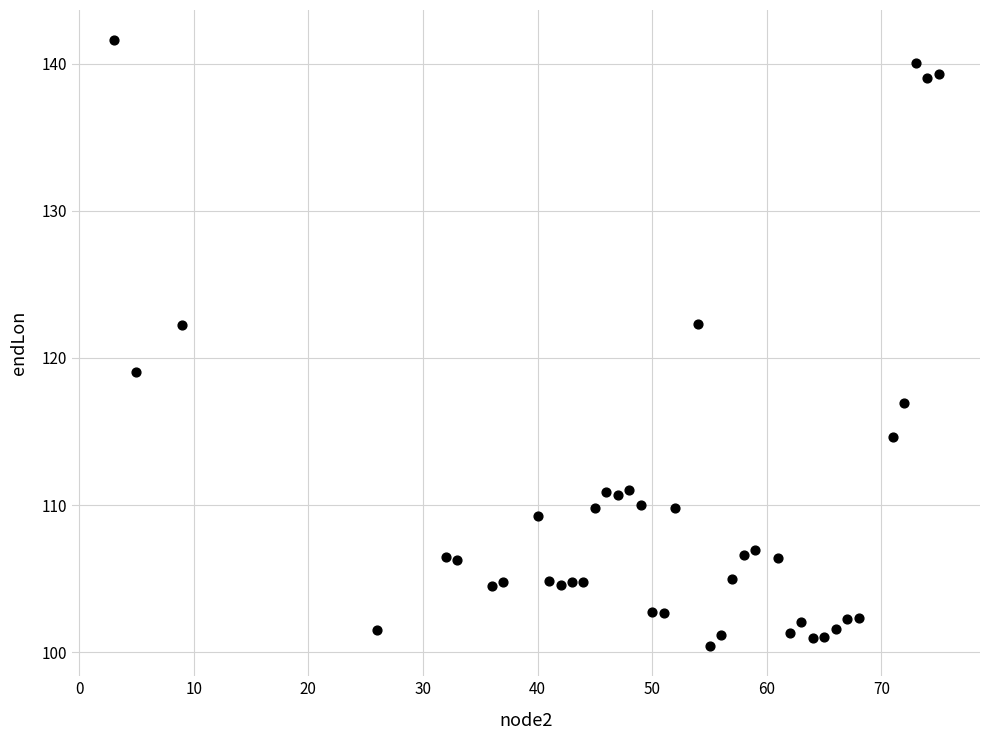

What is the range of X values (max minus min)?

72.0